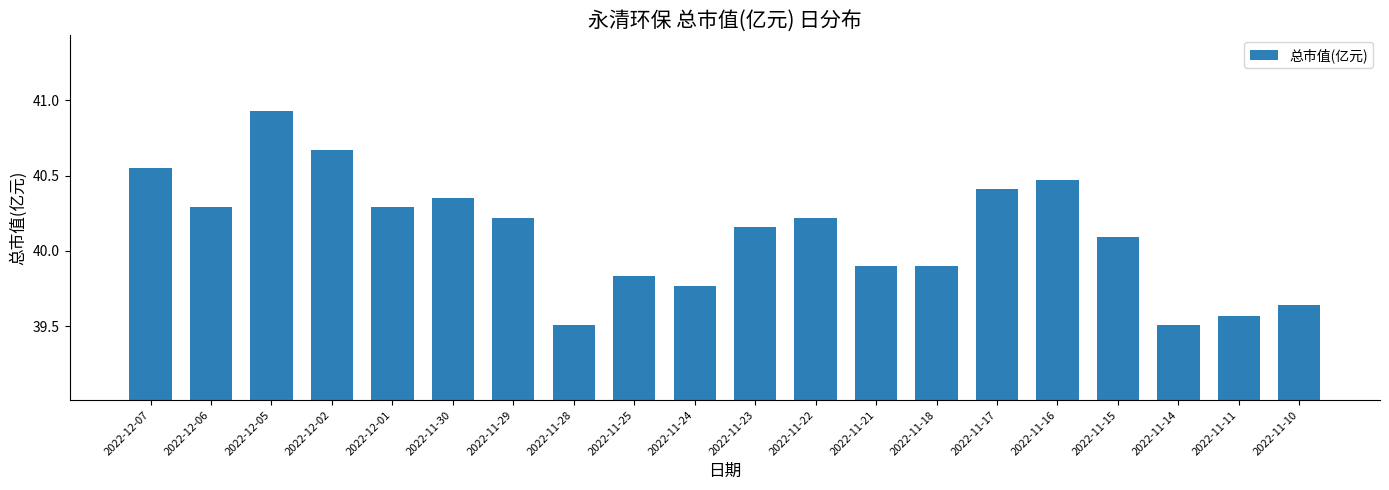

Which category has the highest value across all series?

2022-12-05